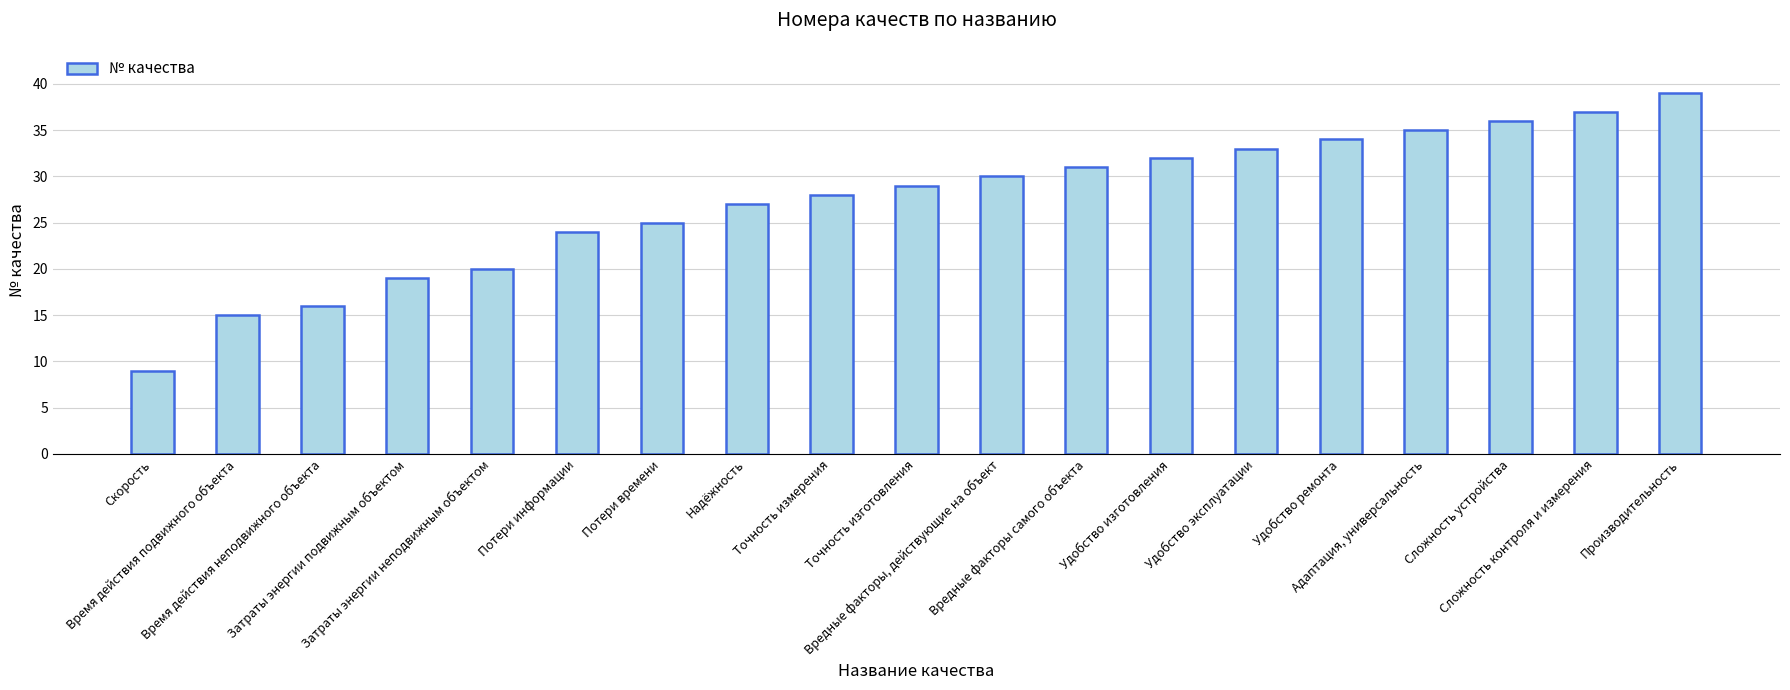

Which label corresponds to the smallest value in the chart?

Скорость